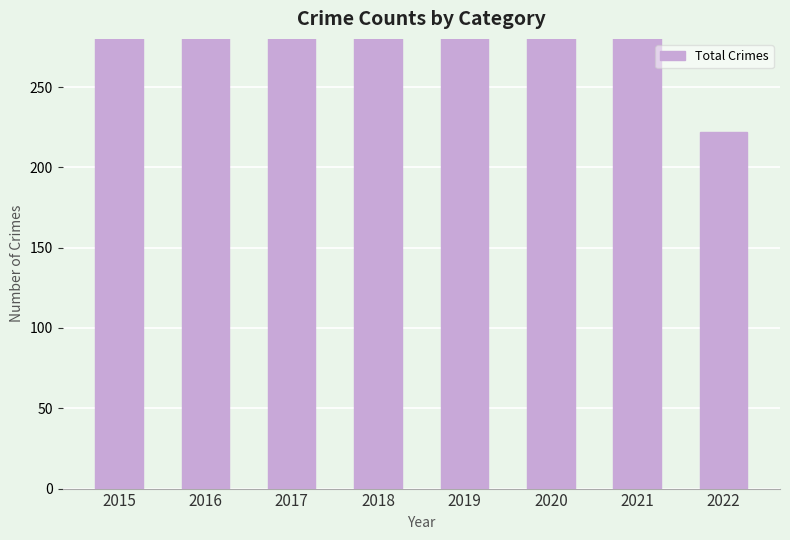

What is the difference between the values at 2021 and 2018?

26